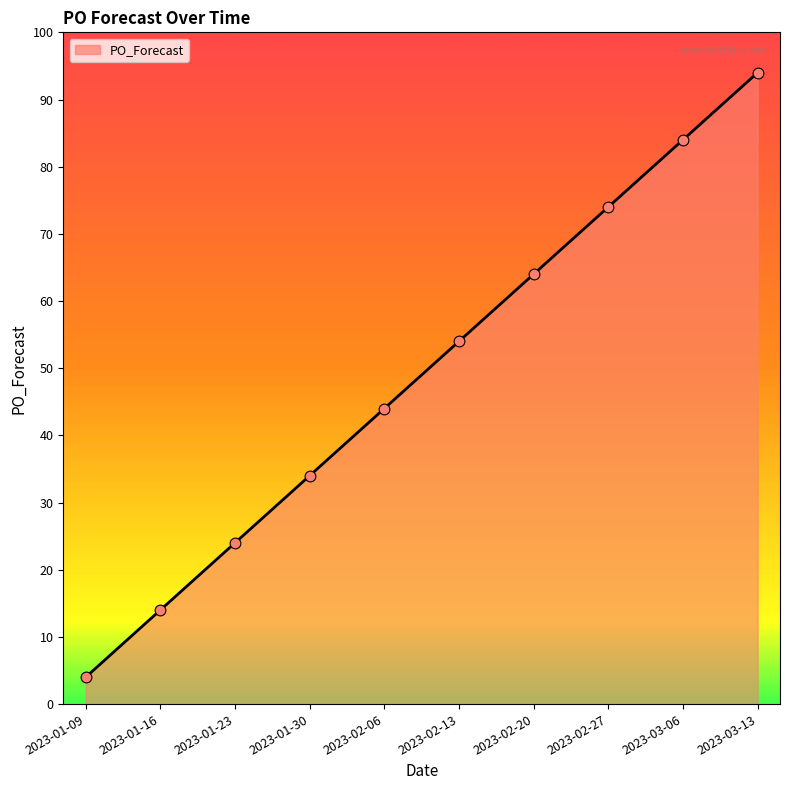

What is the ratio of the value at 2023-02-13 to the value at 2023-02-06?

1.2